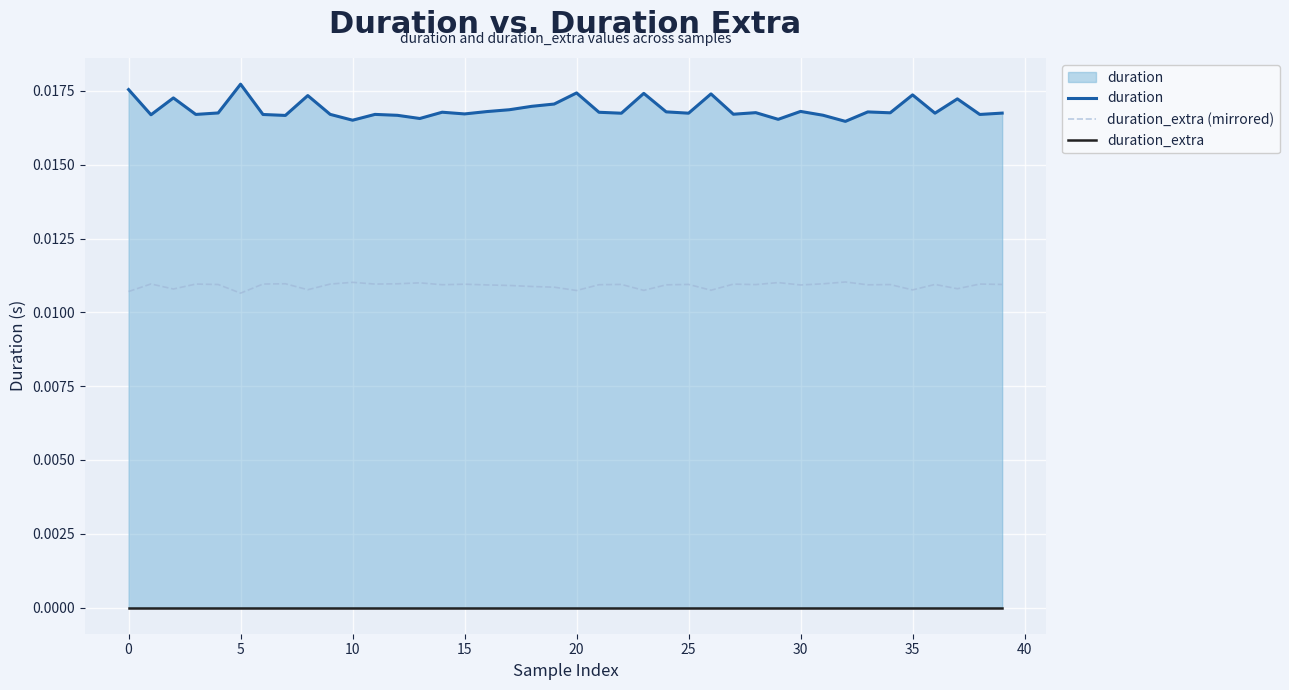

Rank the series at 33 from lowest to highest value.

duration_extra, duration_extra (mirrored), duration